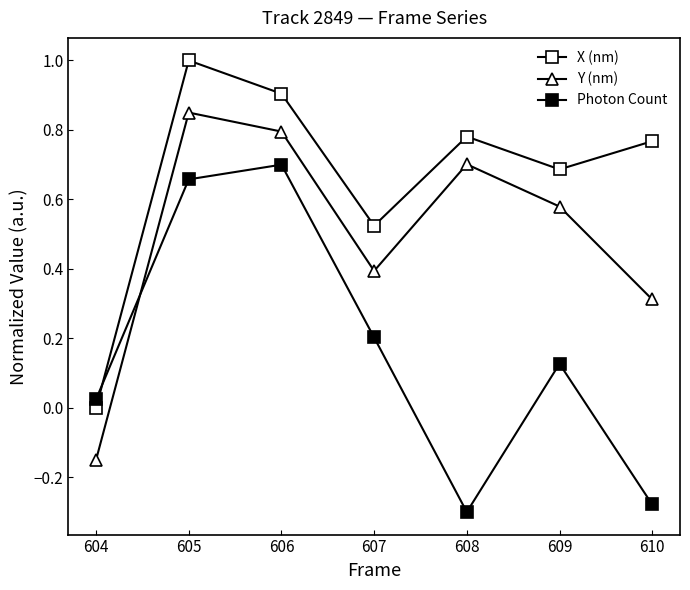

How many distinct data groups are displayed?

3